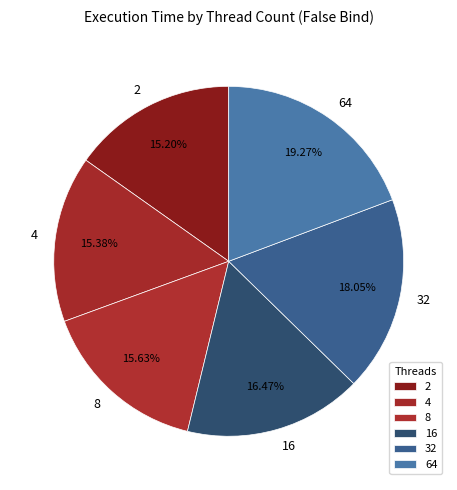

True or false: 4 accounts for 1% of the total.

False